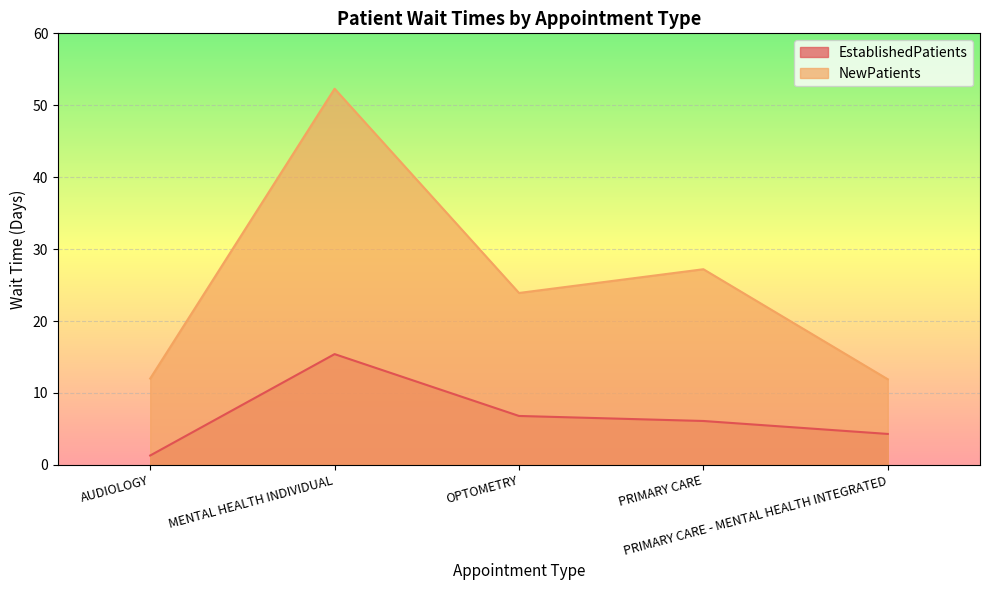

At how many categories does at least one series exceed 44?

1